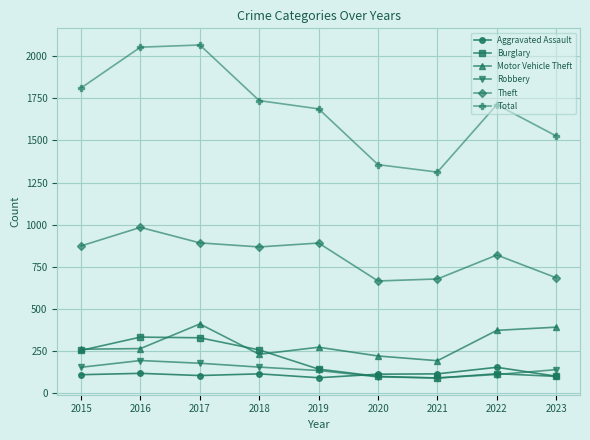

Which series changed the most between 2016 and 2018?

Total